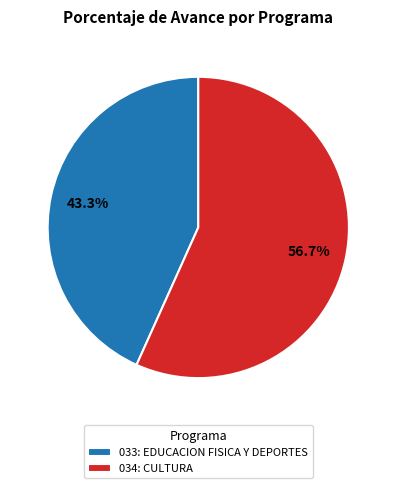

Count the number of slices in the pie.

2